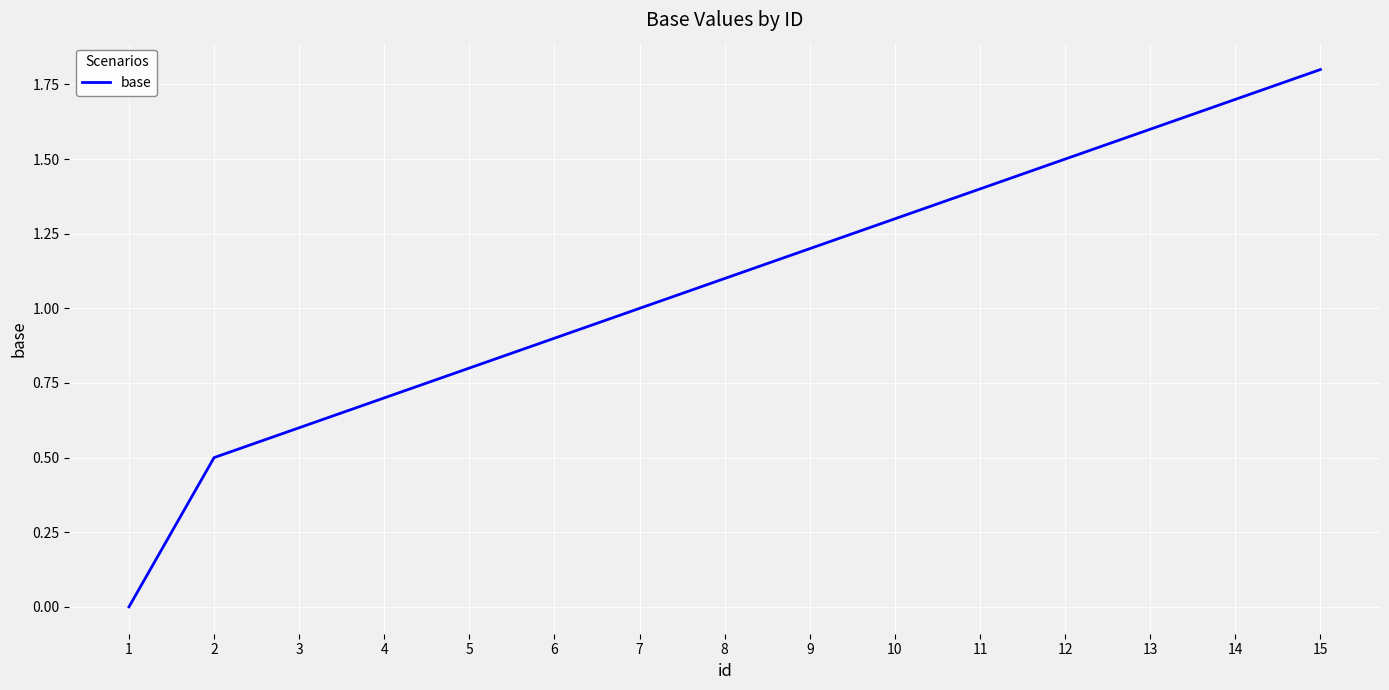

Reading right to left, list all the values displayed in this chart.

1.8	1.7	1.6	1.5	1.4	1.3	1.2	1.1	1.0	0.9	0.8	0.7	0.6	0.5	0.0